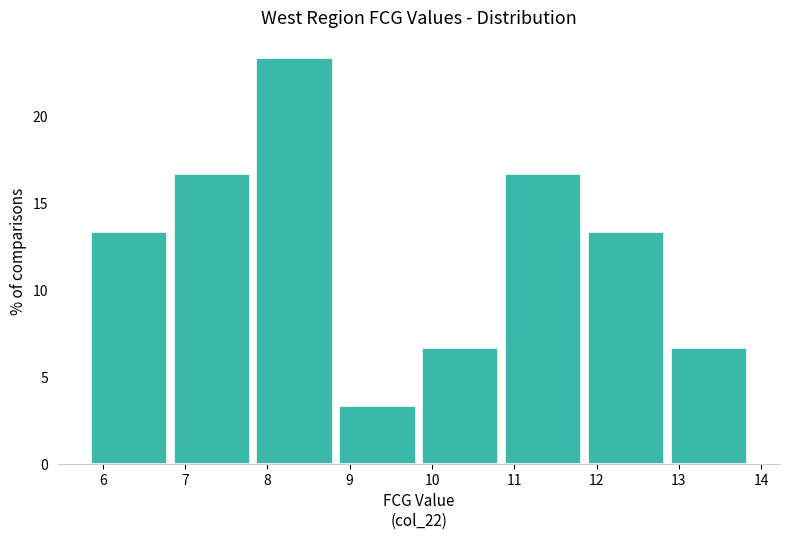

Reading left to right, transcribe this chart: for each bar, give the range it covers on the x-axis and its height. Neither the bar edges nor the heights are printed on the chart, so give them approximately, as read against the axes.

5.9 to 6.9: 13.5
6.9 to 7.9: 16.5
7.9 to 8.9: 23.5
8.9 to 9.9: 3.5
9.9 to 10.9: 6.5
10.9 to 11.9: 16.5
11.9 to 12.9: 13.5
12.9 to 13.9: 6.5